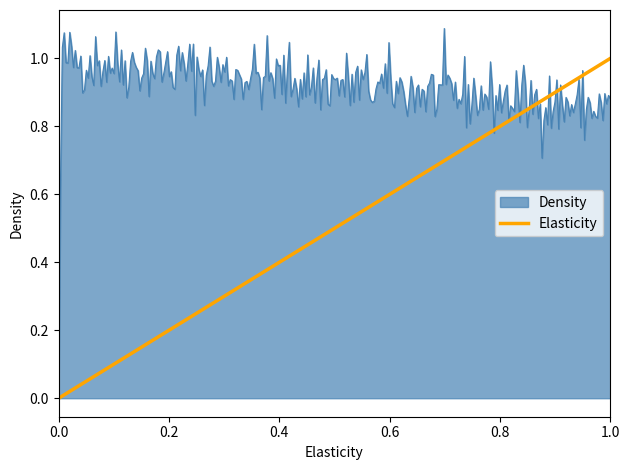

Which series has the largest total across all categories?

Density